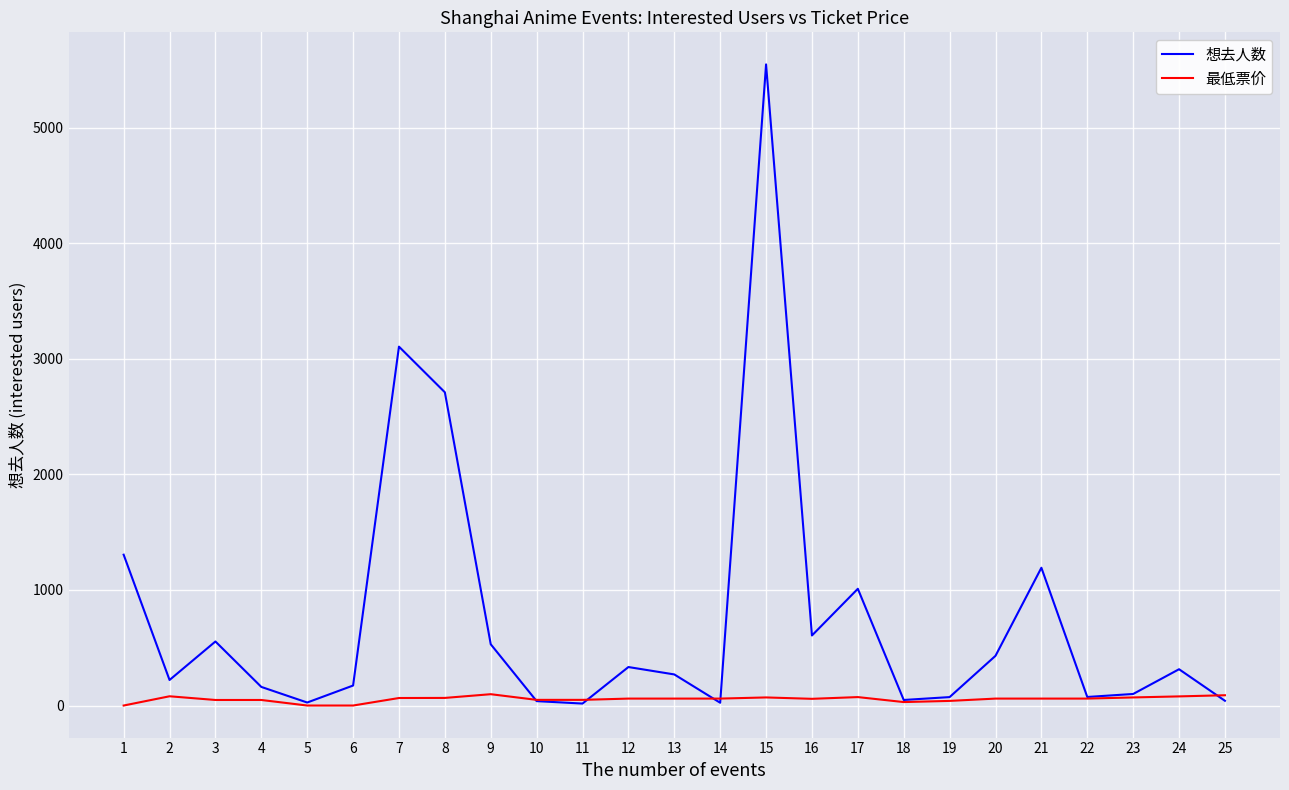

Rank the series by their average value, from lowest to highest.

最低票价, 想去人数